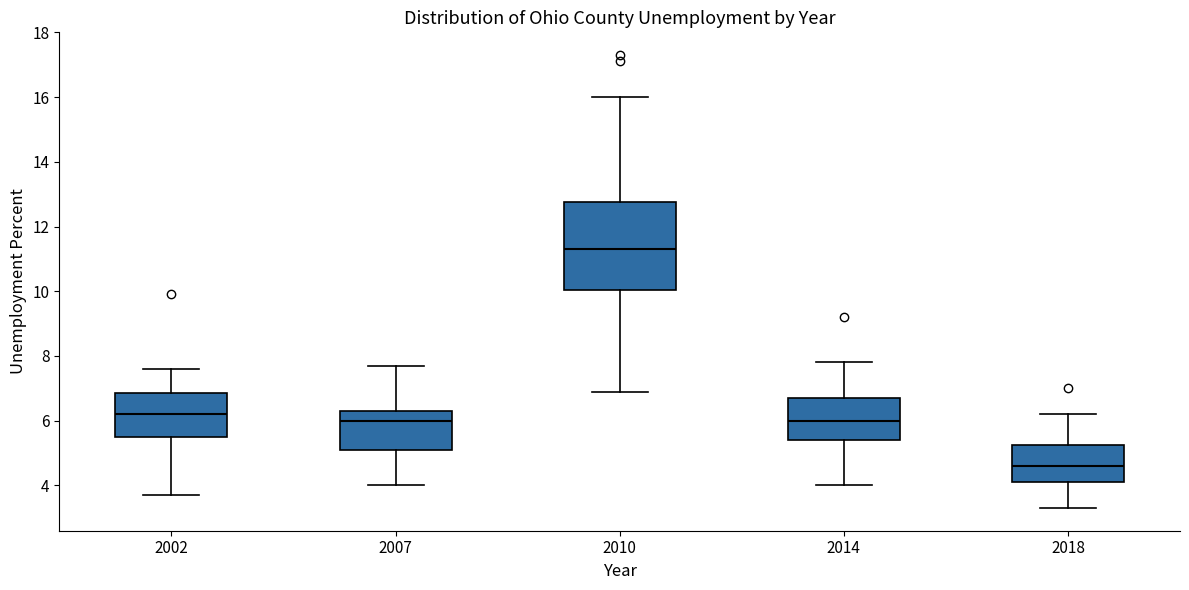

Which box's median line is the lowest?

2018